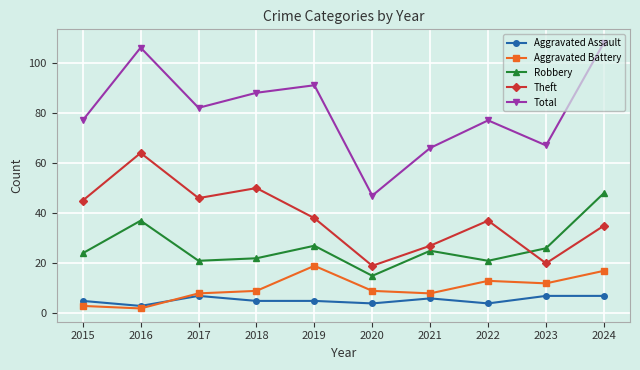

Where is the first local minimum for Theft?

2017